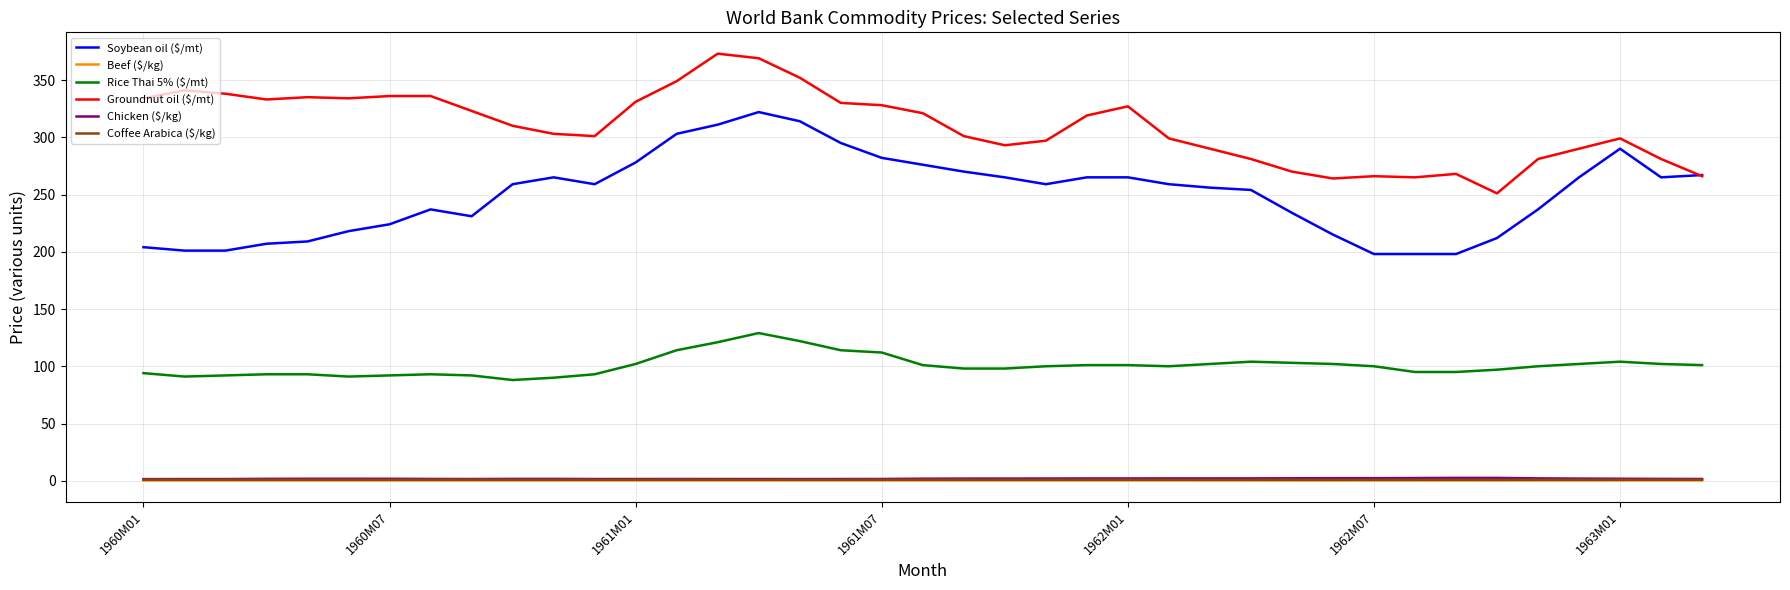

Which series has the largest total across all categories?

Groundnut oil ($/mt)